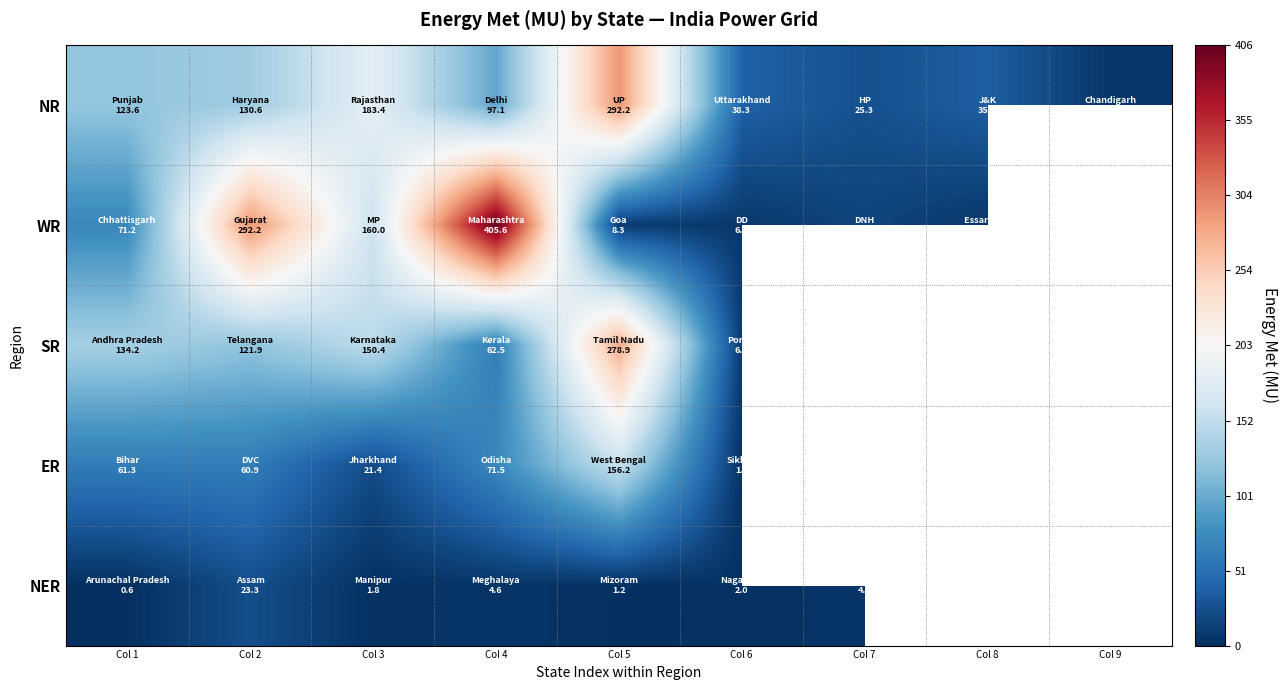

Which category has the lowest value in the ER series?

Col 6